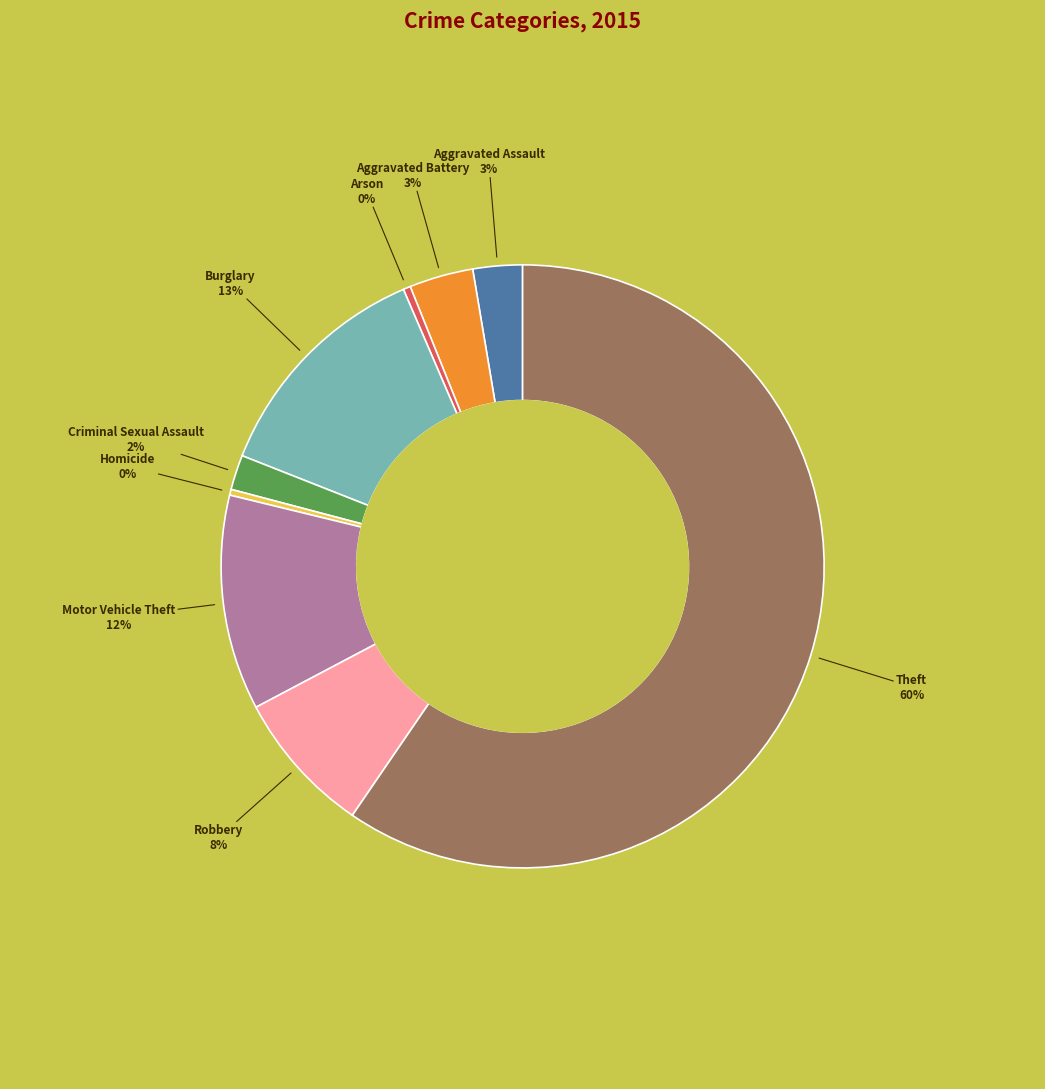

Is there any slice that represents more than half of the pie?

Yes